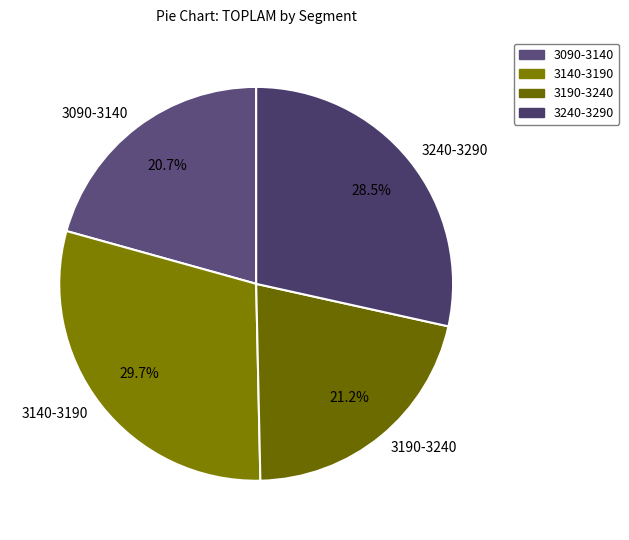

Is 3140-3190 the majority of the pie?

No